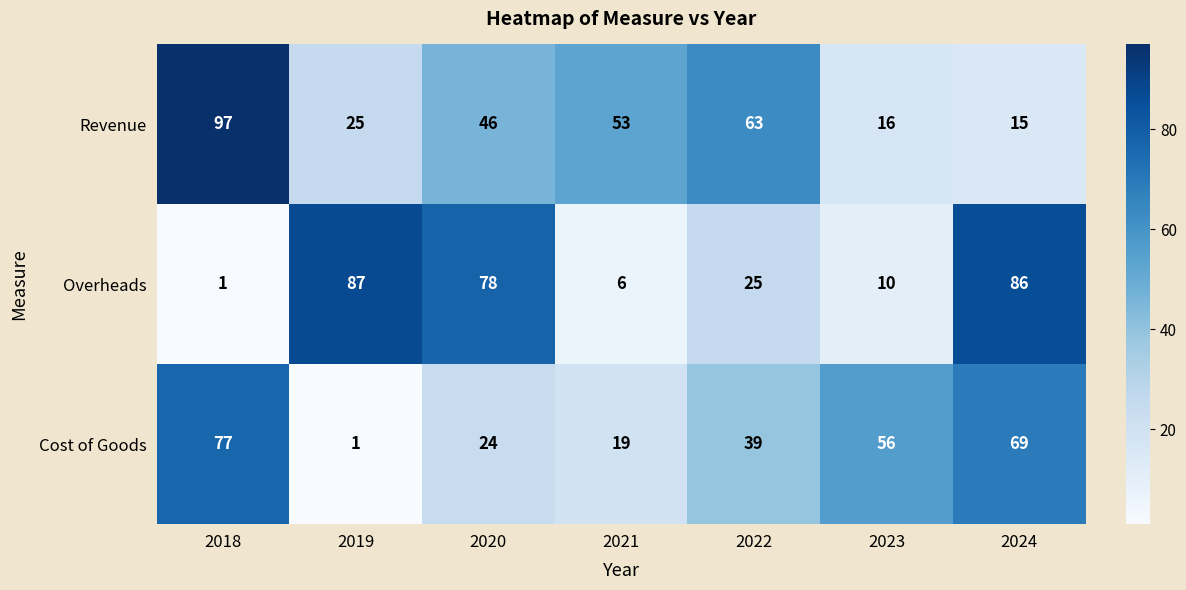

At which label does Cost of Goods reach its peak?

2018